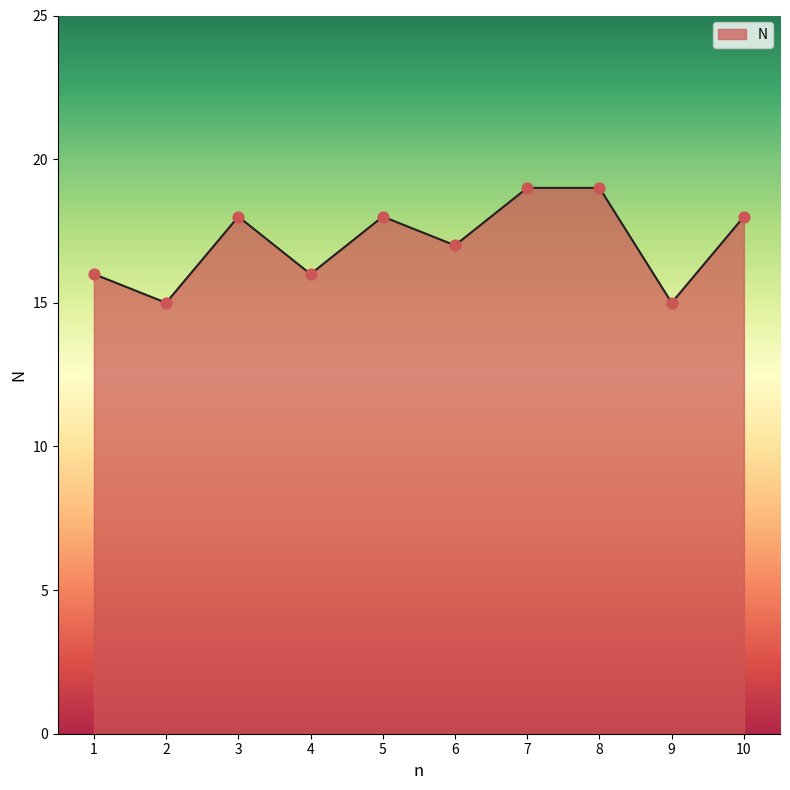

Which has a higher value, 10 or 8?

8